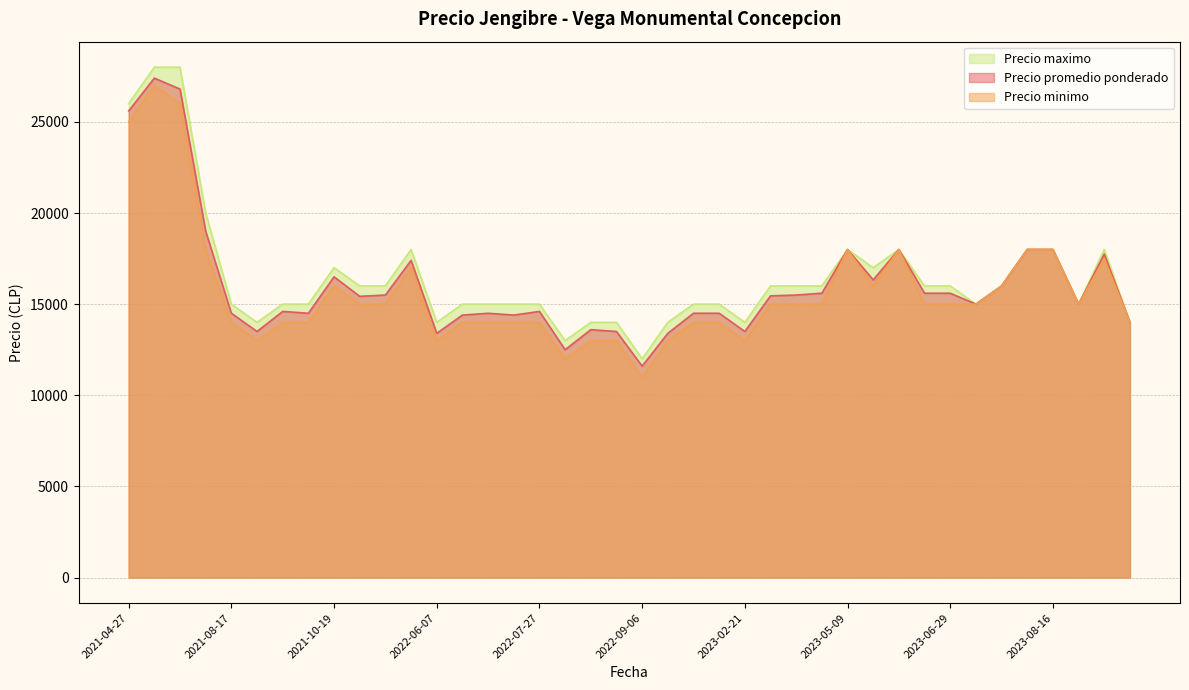

What is the total value across all series at 2021-04-27?

76600